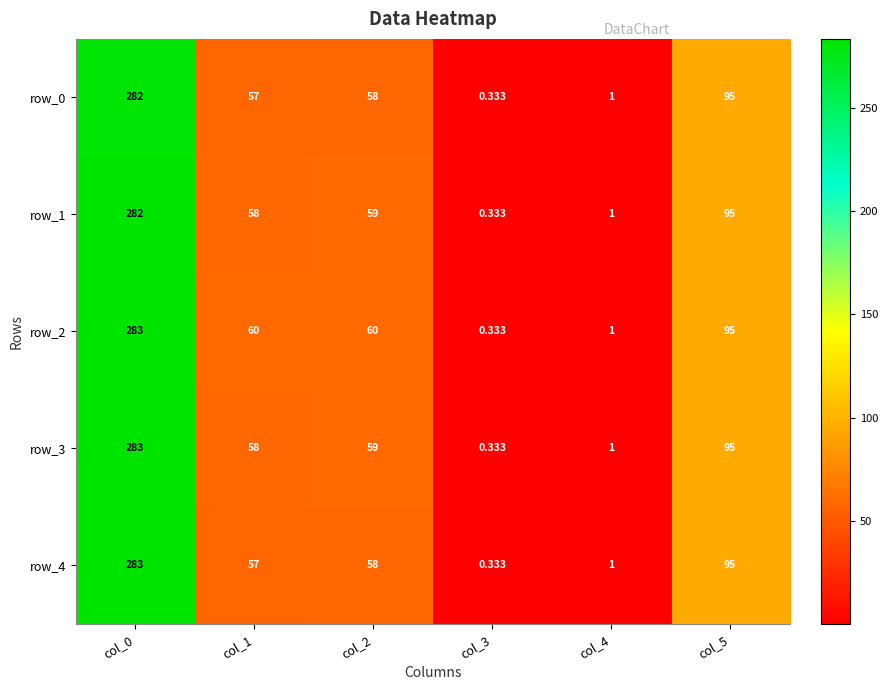

What is the sum of all row_2 values?

499.3